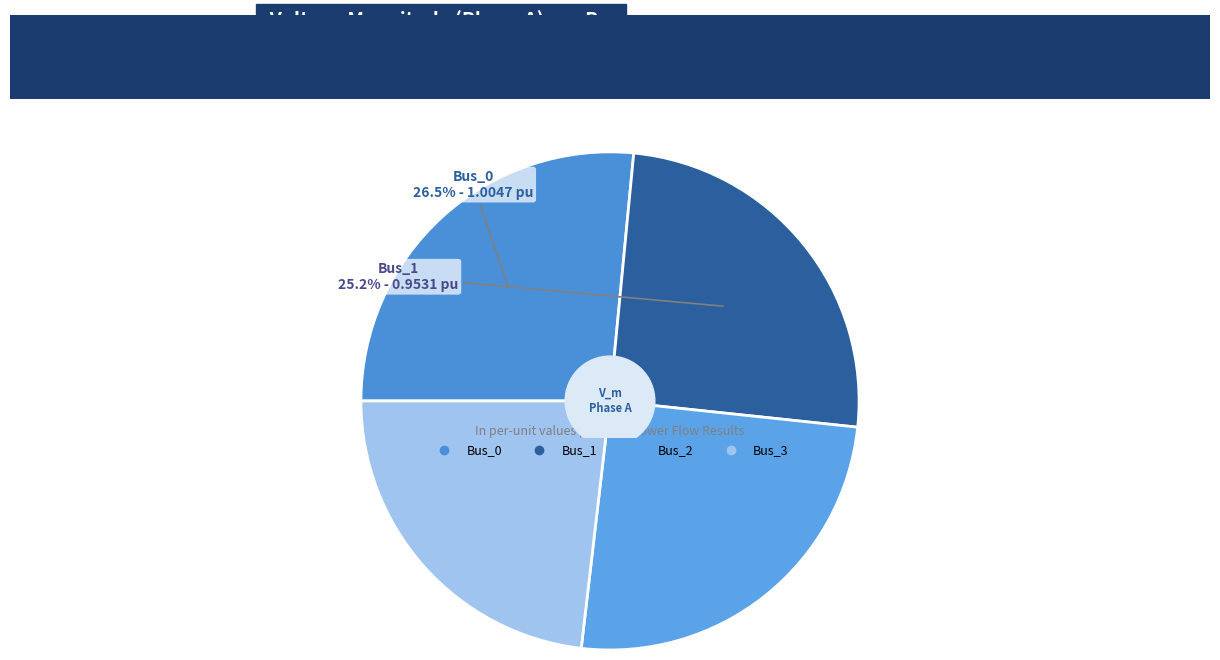

Which category has the smallest portion of the pie?

Bus_3